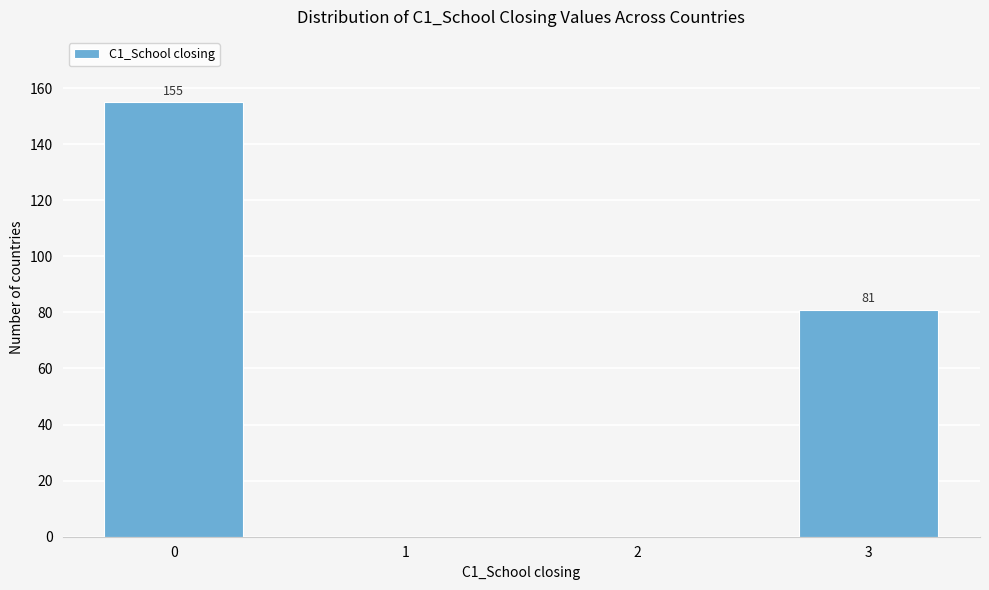

Reading right to left, transcribe all the data shown in this chart.

3=81	2=0	1=0	0=155